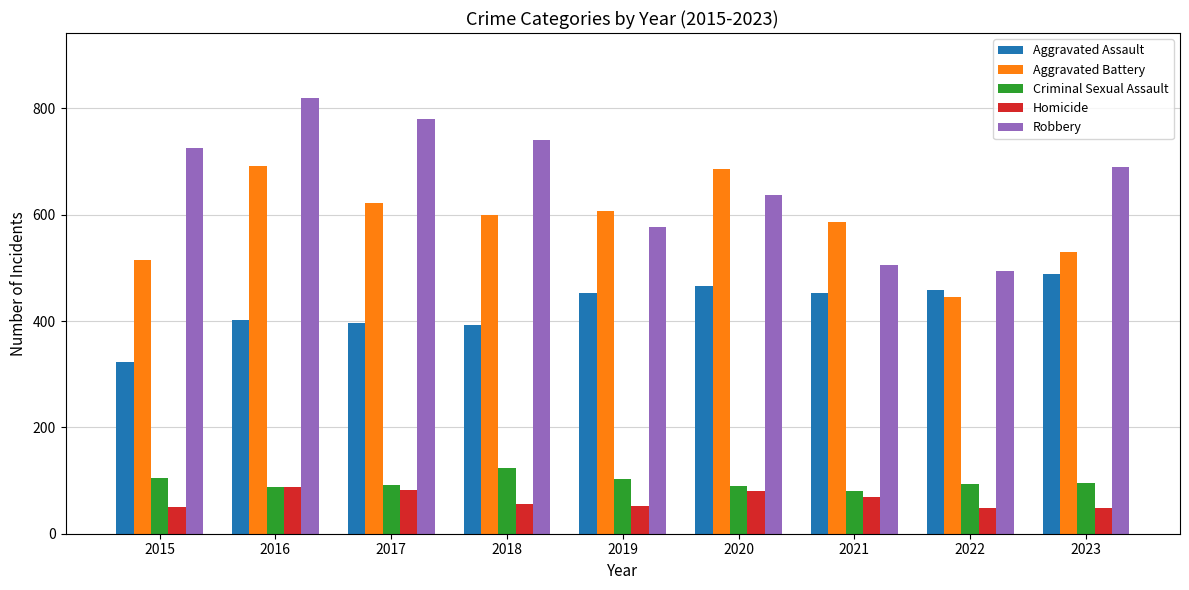

What is the approximate value of Aggravated Assault at 2023, to the nearest 50?

500